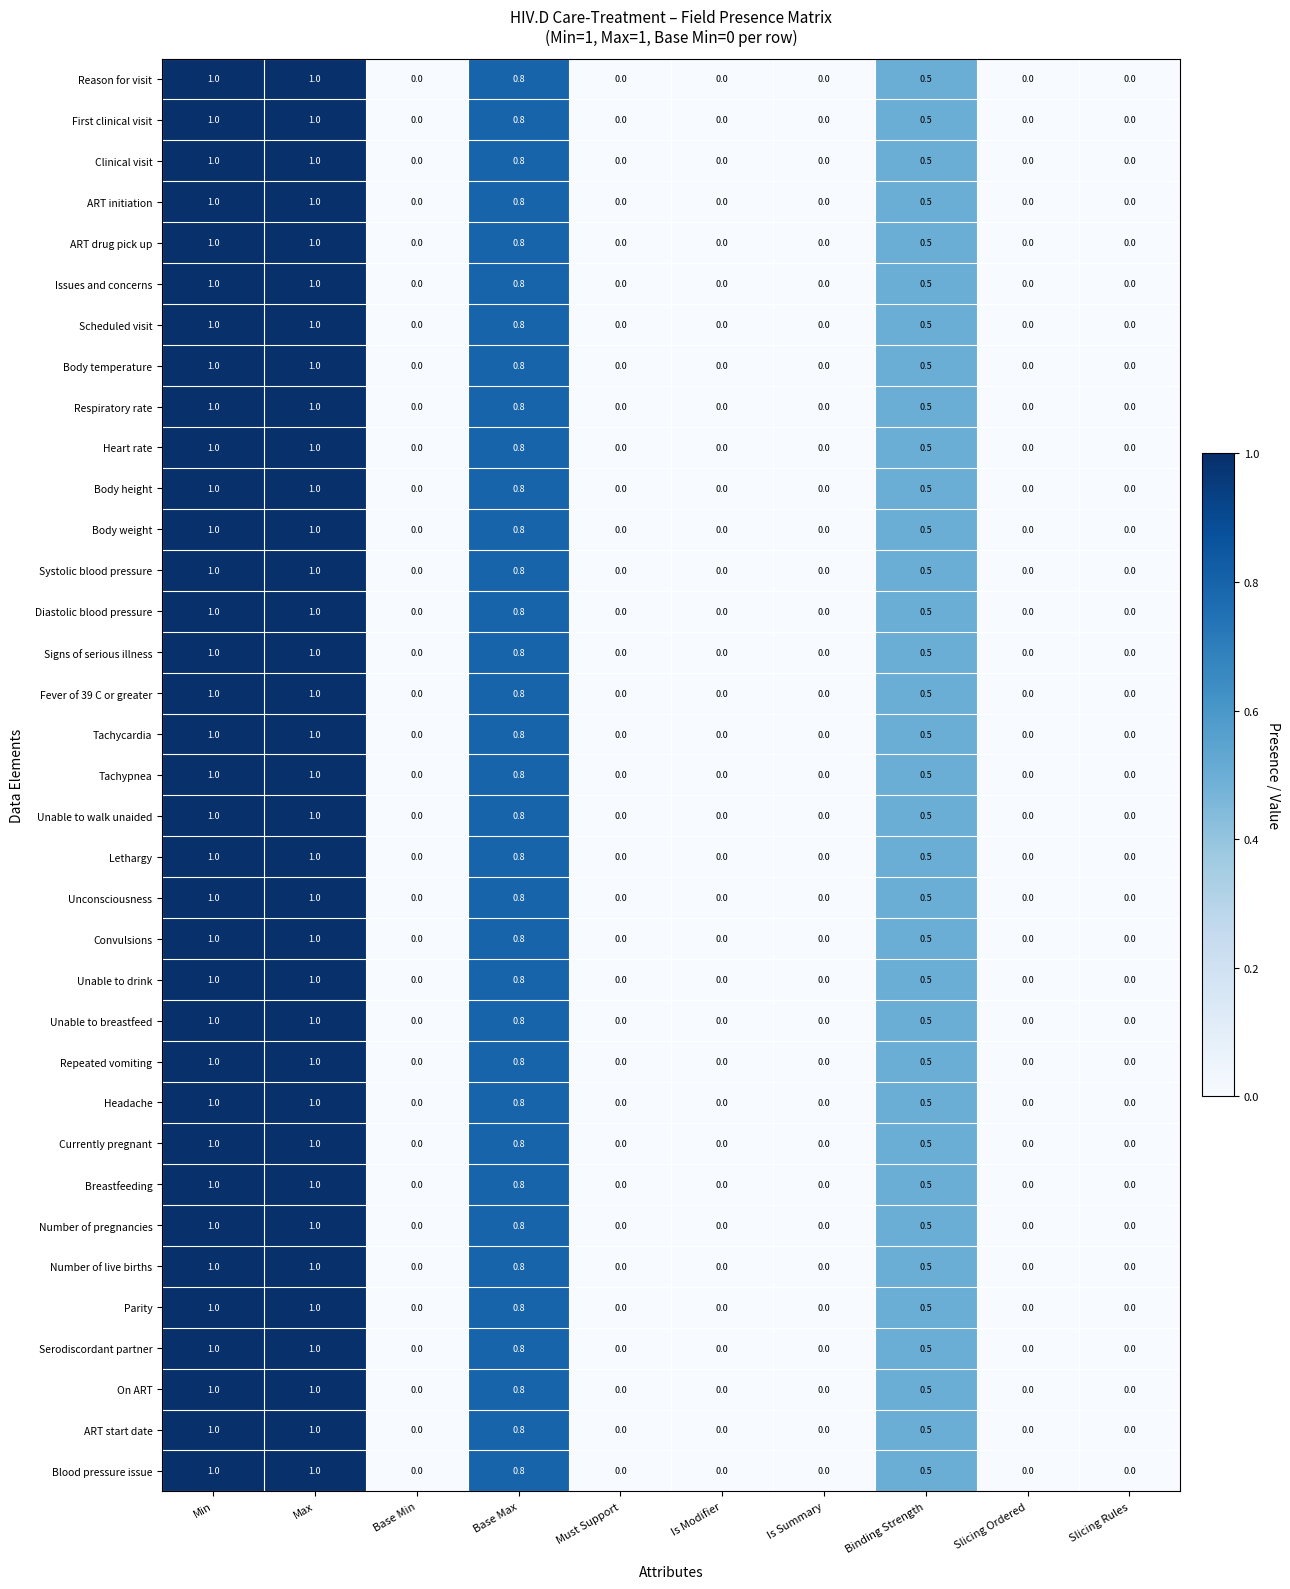

How many ART drug pick up values are between 0 and 1?

10